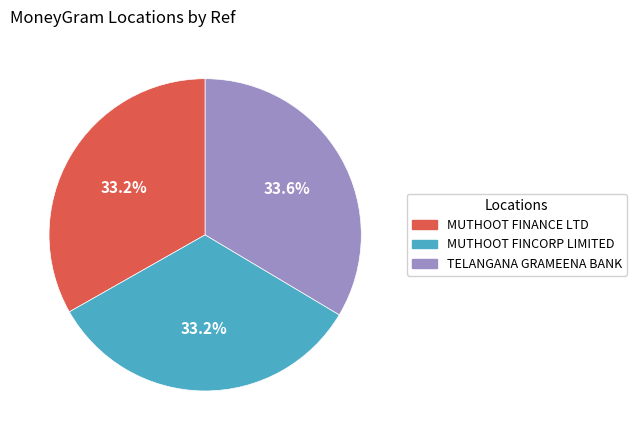

Do MUTHOOT FINCORP LIMITED and MUTHOOT FINANCE LTD together represent more than half of the pie?

Yes